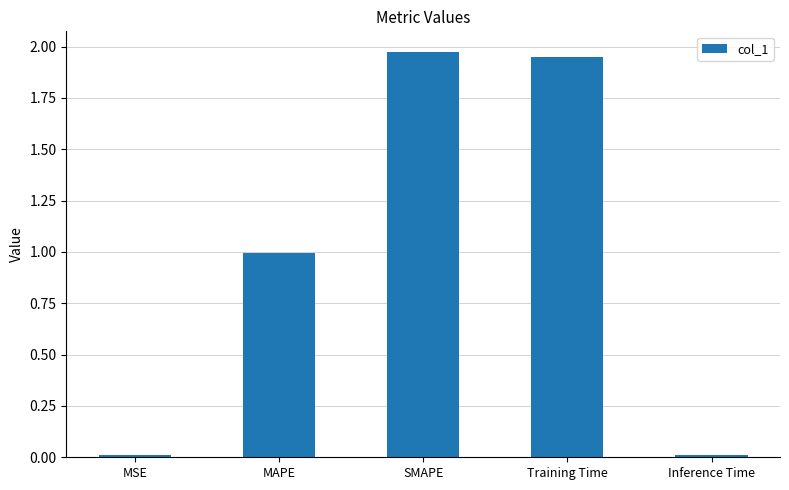

Read the value at MAPE.

1.0